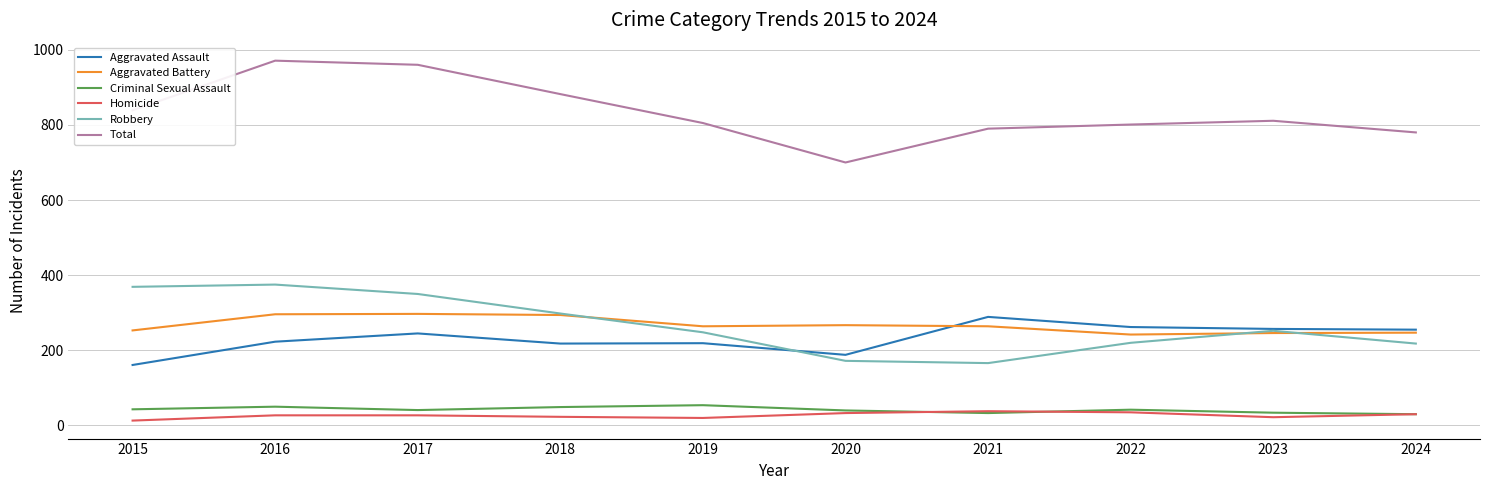

Which category has the highest value in the Aggravated Assault series?

2021